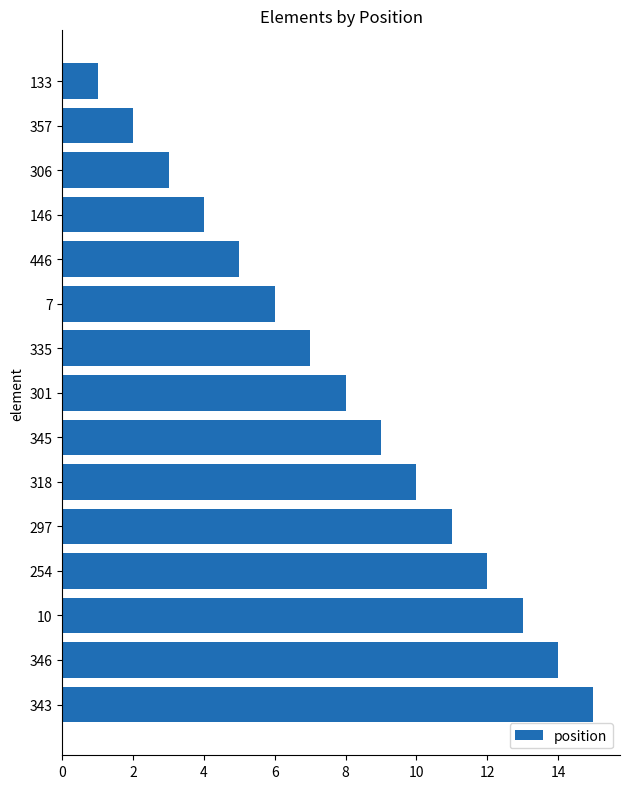

What is the average value?

8